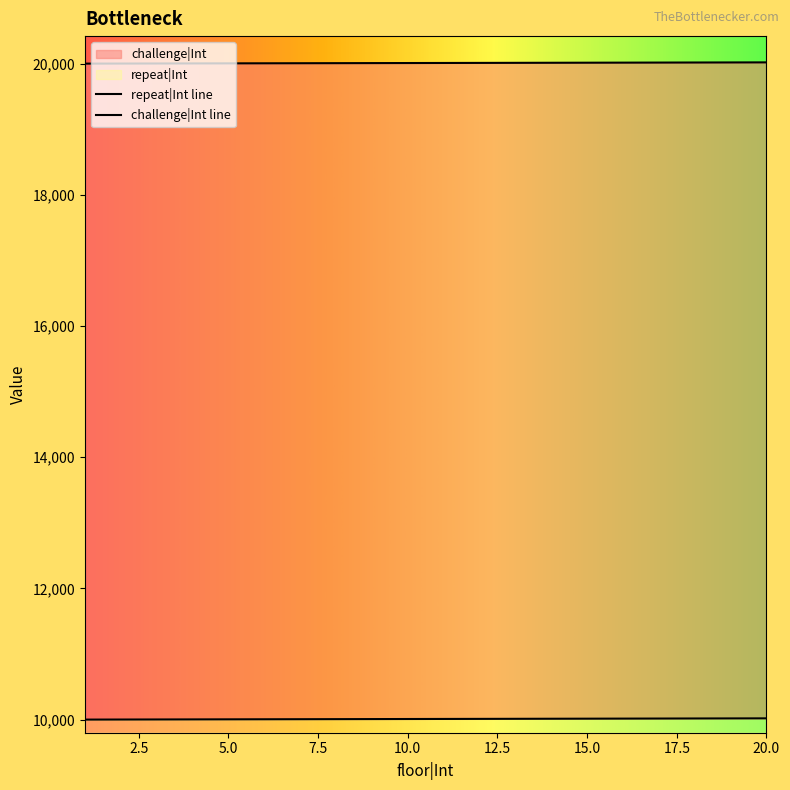

Between 12 and 6, which is larger?

12